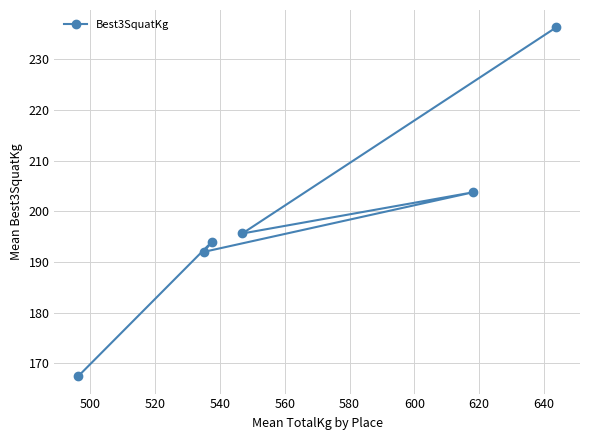

What is the value of the 4th point from the left?

195.6